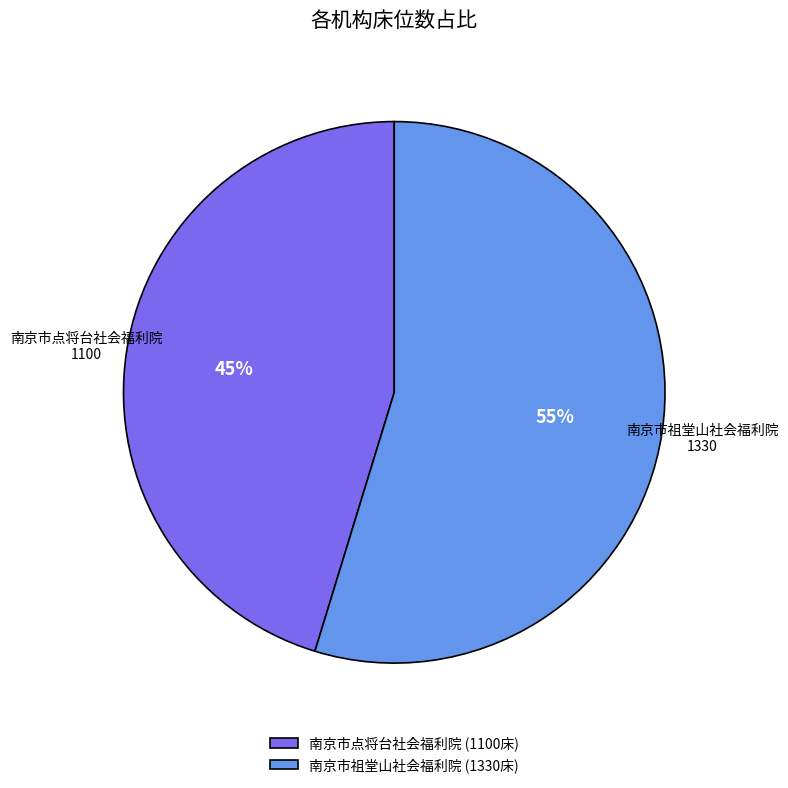

Which slice is the smallest?

南京市点将台社会福利院